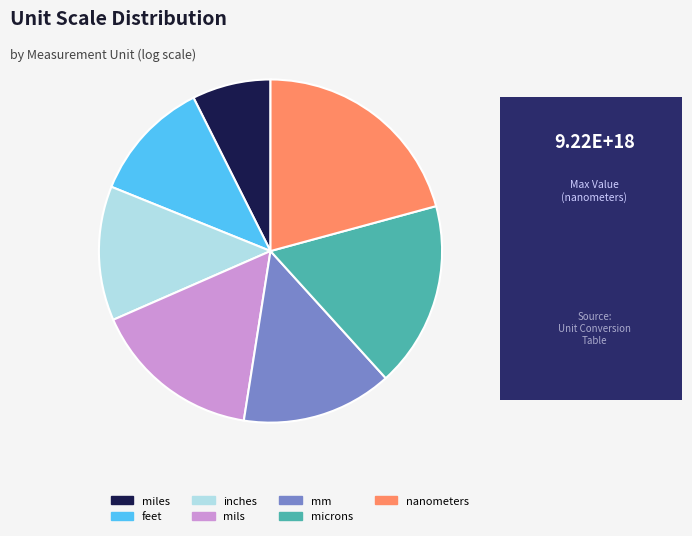

What is the ratio of the value at miles to the value at feet?

0.6